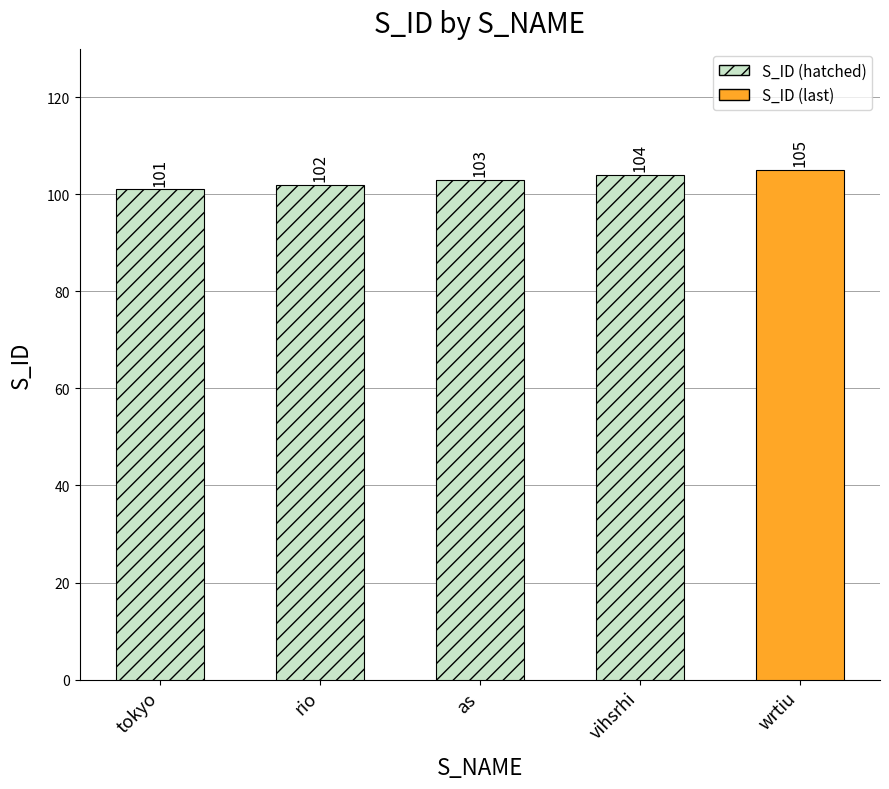

List the labels in order of value, smallest first.

tokyo, rio, as, vihsrhi, wrtiu